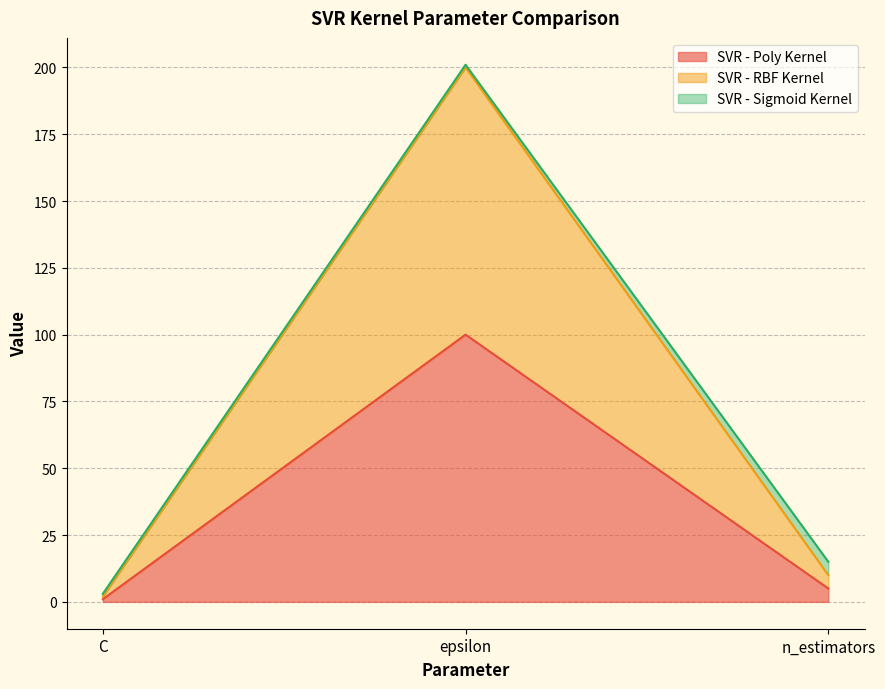

Does the chart display data point markers on the line(s)?

No